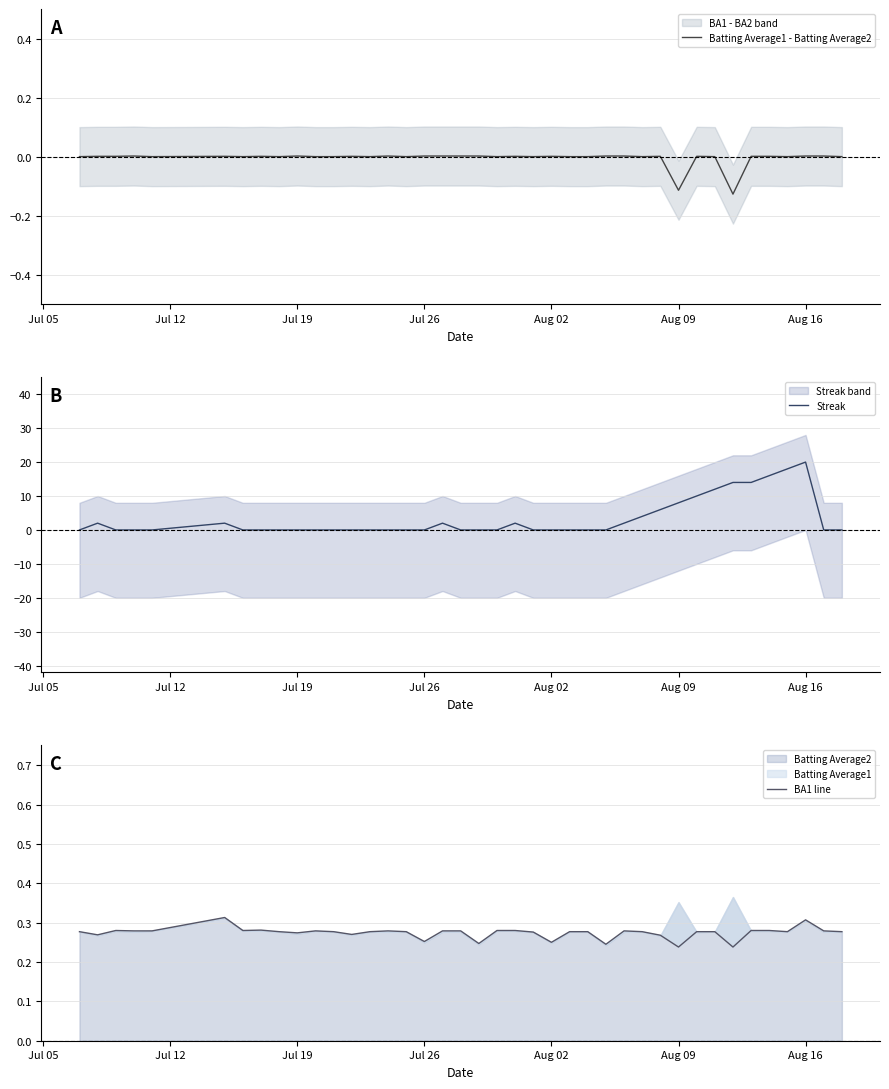

What is the maximum value shown in the chart?

20.0